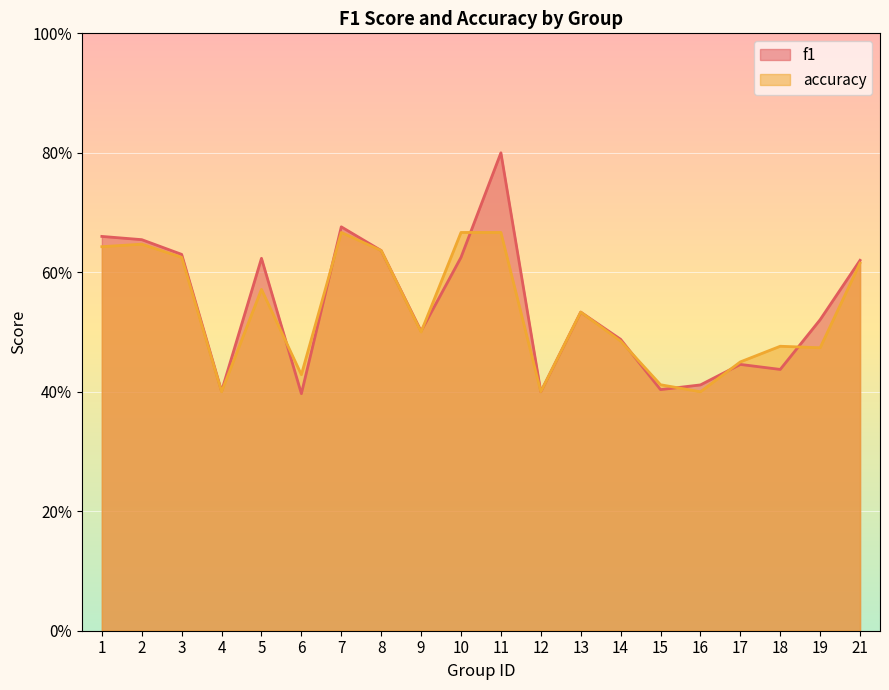

What is the value of the accuracy point at the 17th from the left?

0.5